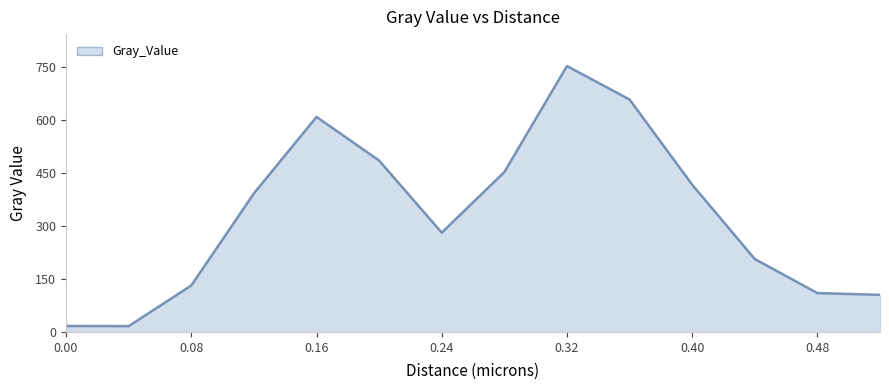

What is the maximum value shown in the chart?

754.0